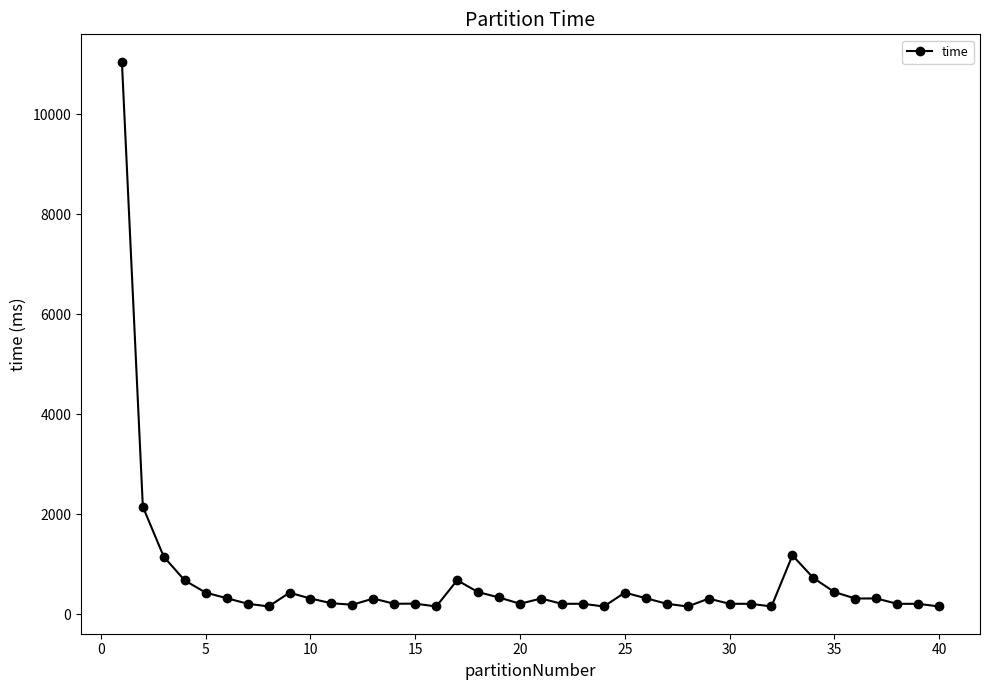

What is the sum of all values?

26483